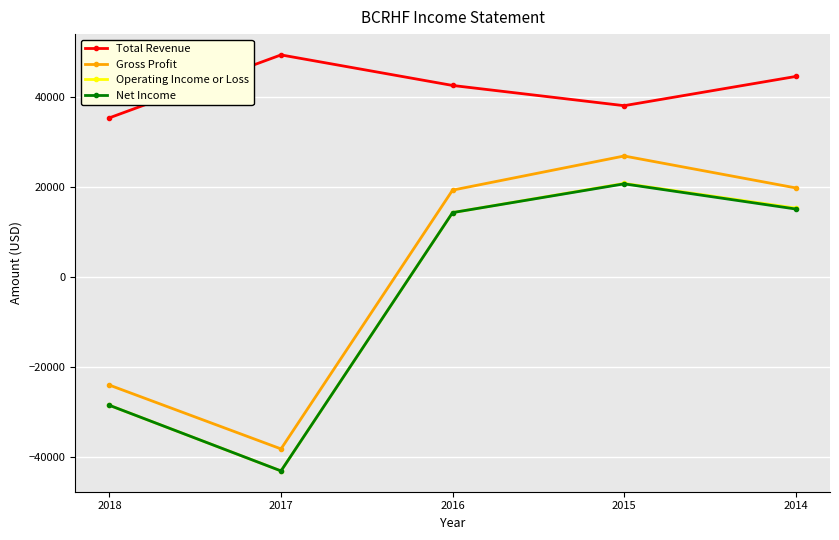

What is the total value across all series at 2017?

-75300